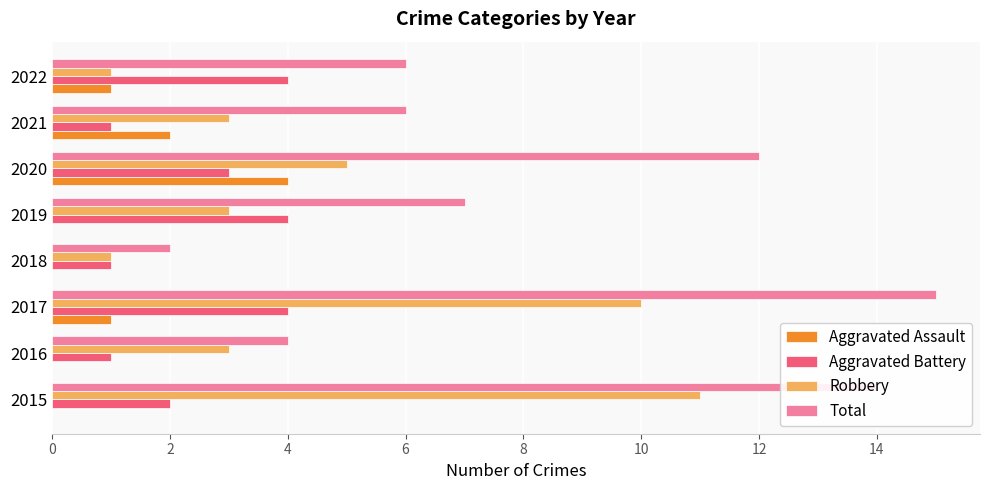

The value of Aggravated Assault at 2015 is 2. True or false?

False